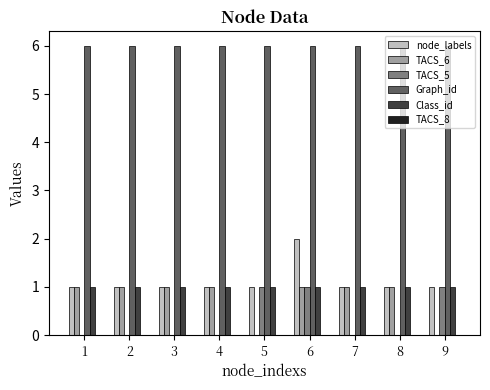

Is it true that TACS_6 equals 1 at 9?

False